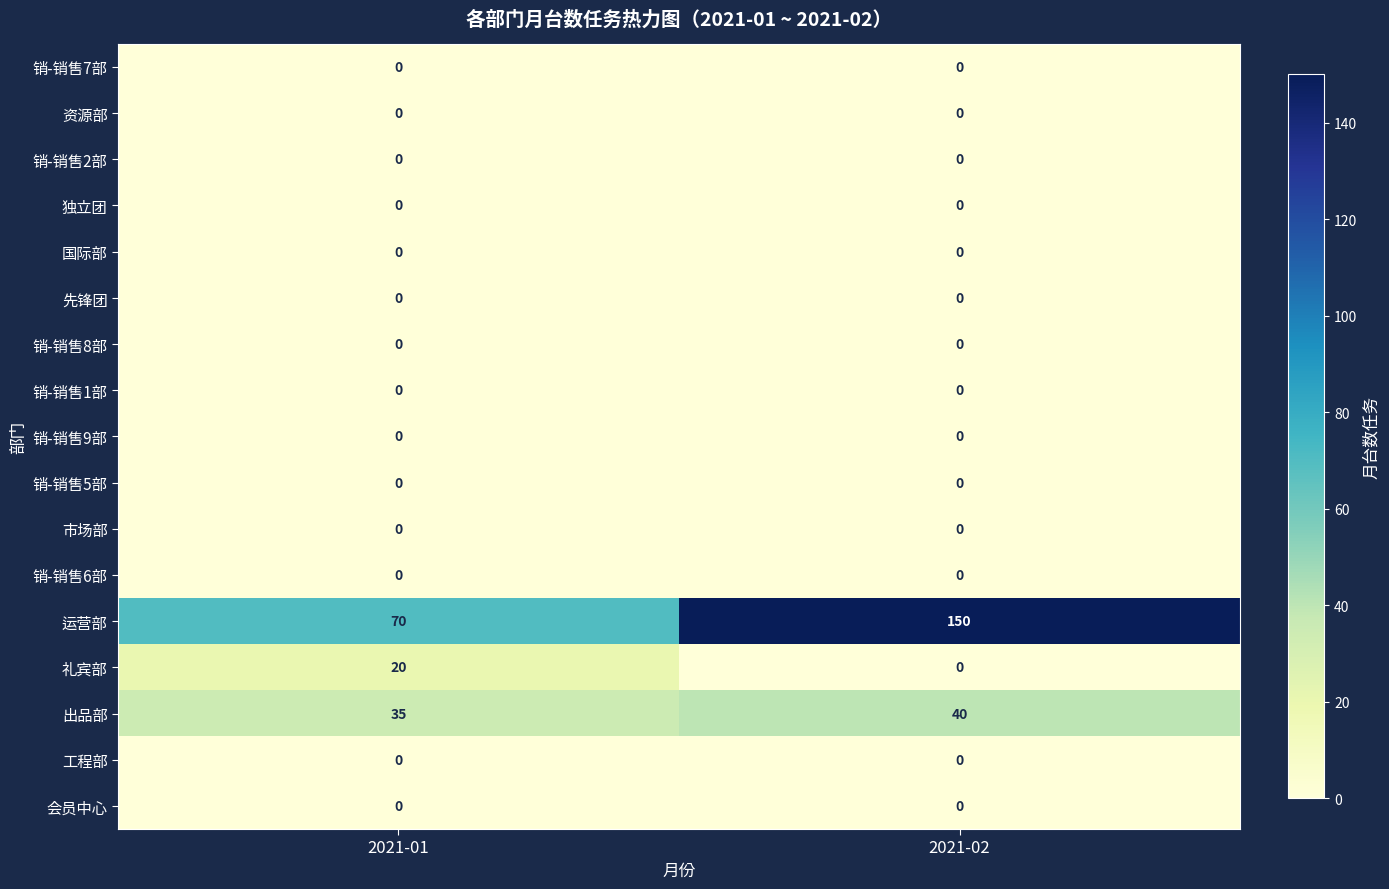

Which series has the largest range (max minus min)?

运营部